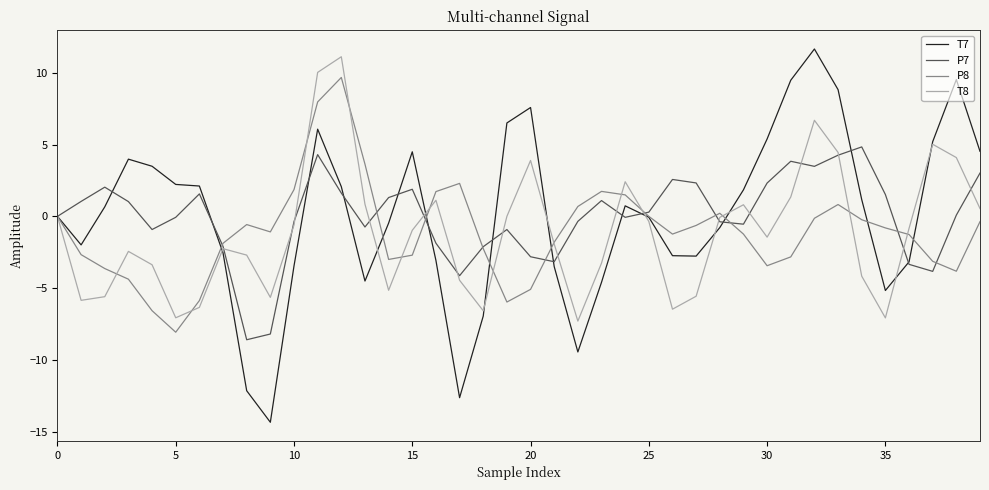

Which series has the largest range (max minus min)?

T7